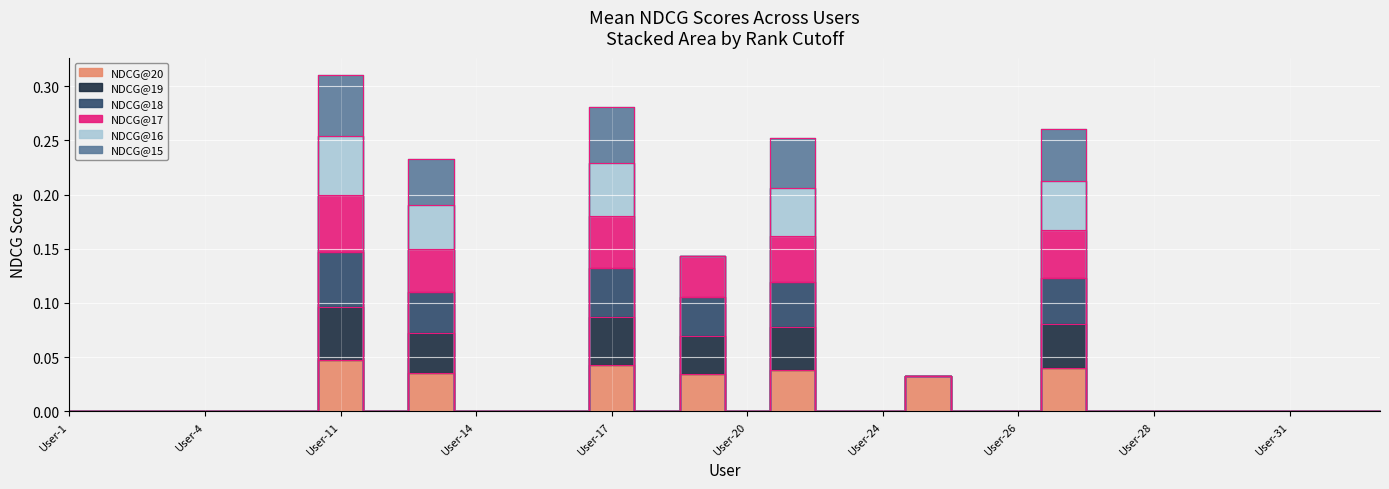

True or false: NDCG@18 and NDCG@19 intersect in this chart.

False